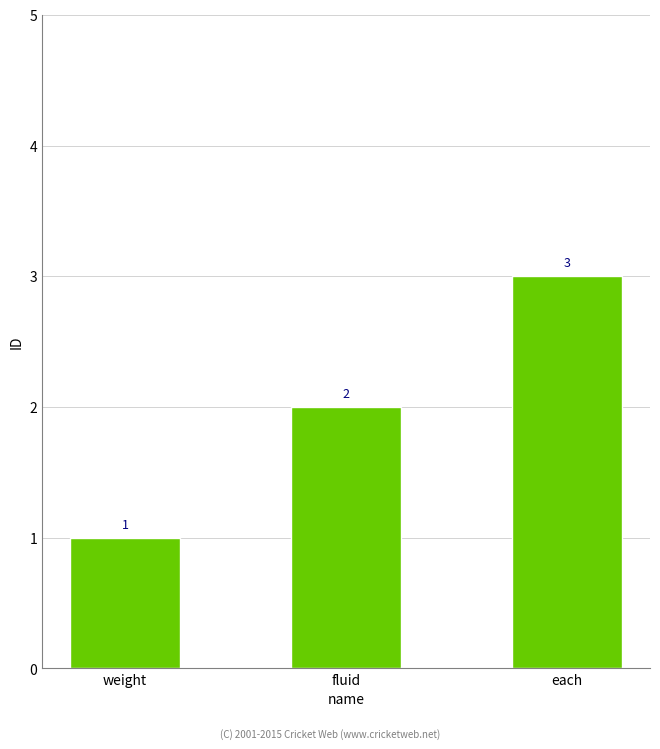

What is the ratio of the value at fluid to the value at weight?

2.0